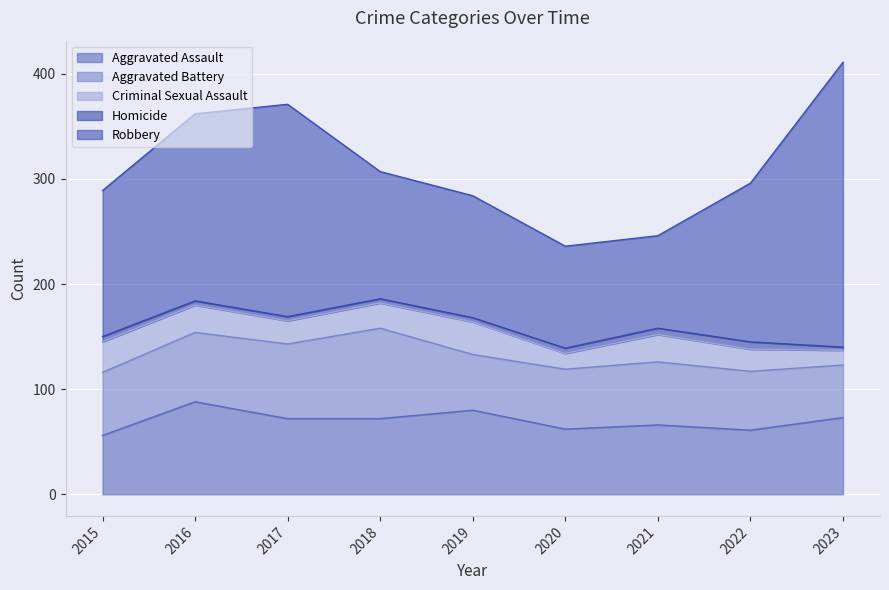

True or false: Aggravated Battery has a value of 17 at 2020.

False